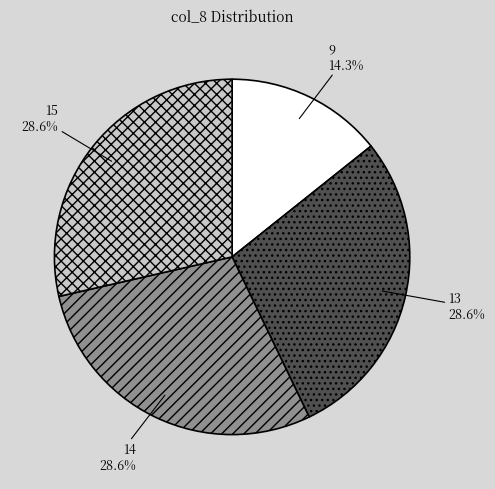

Does 14 account for over 50% of the chart?

No